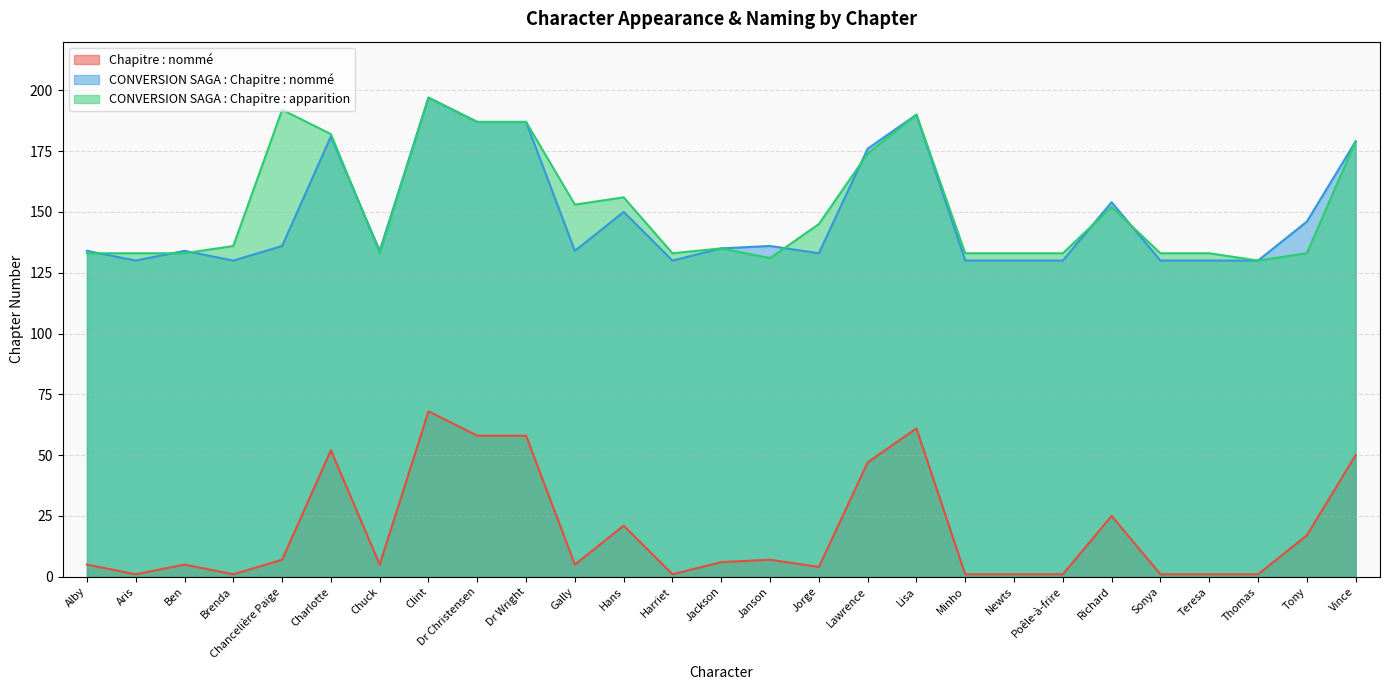

Which series changed the most between Harriet and Lawrence?

Chapitre : nommé